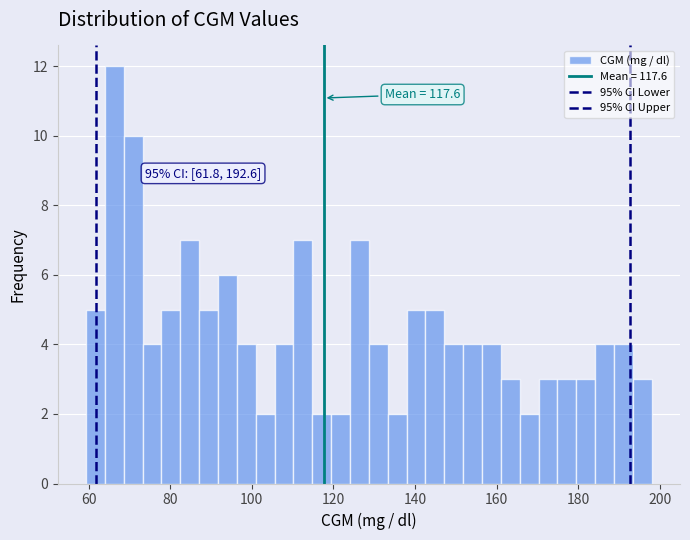

Read against the x-axis, roughly where is the centre of the tallest bar?

66